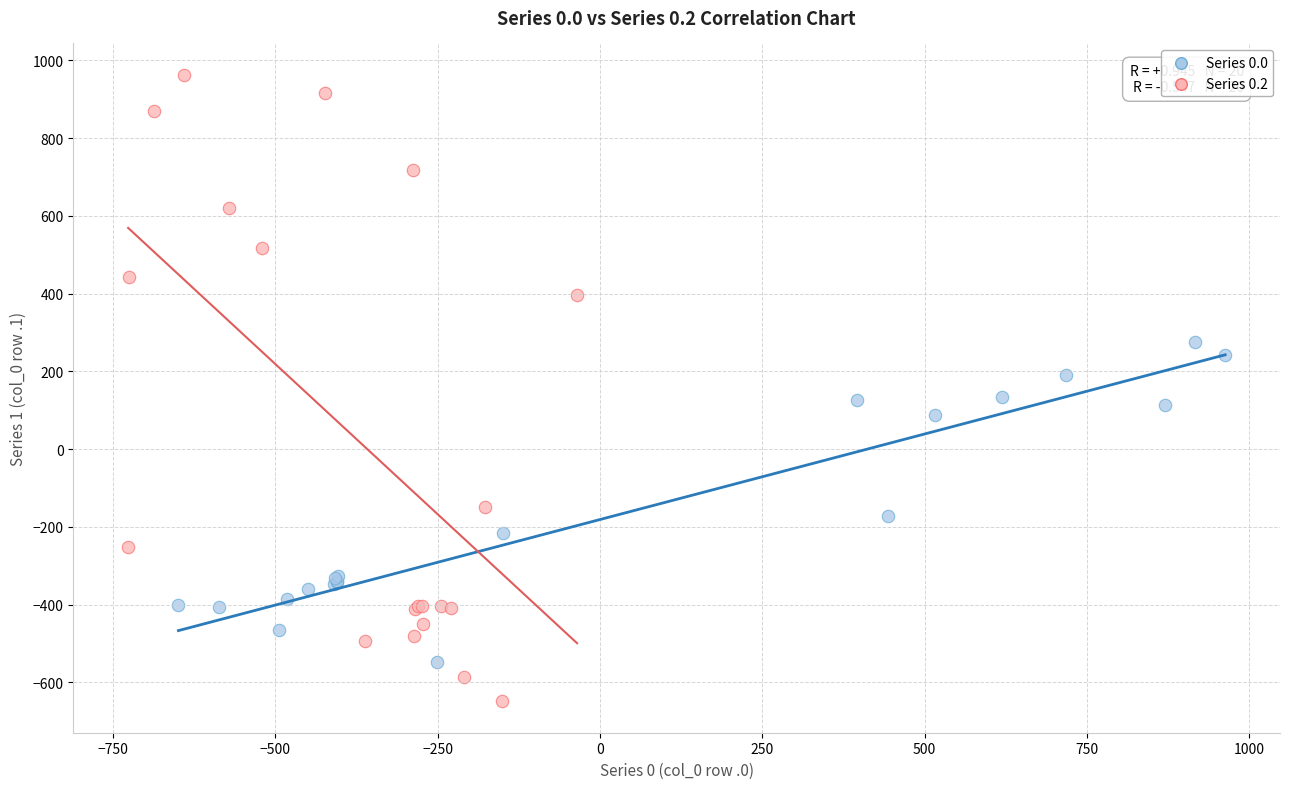

Which series has the widest spread of Y values?

Series 0.2